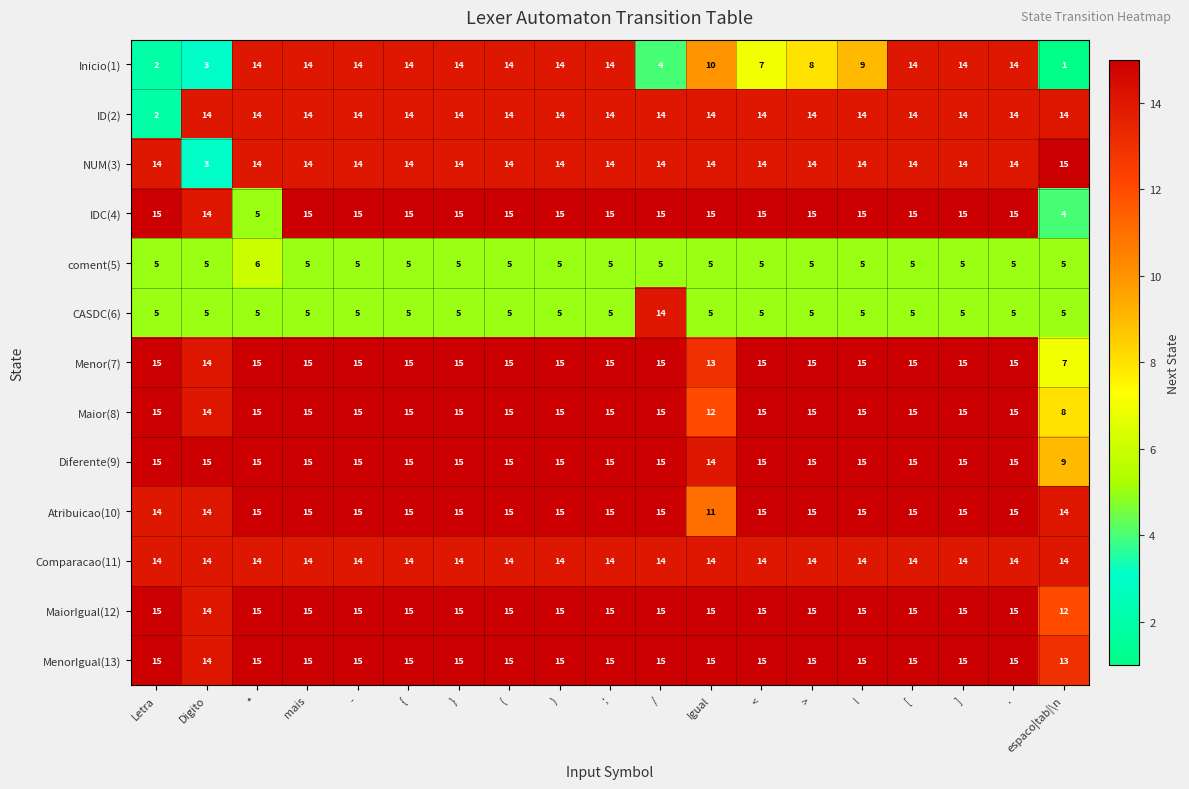

What is the sum of the IDC(4) values at - and Letra?

30